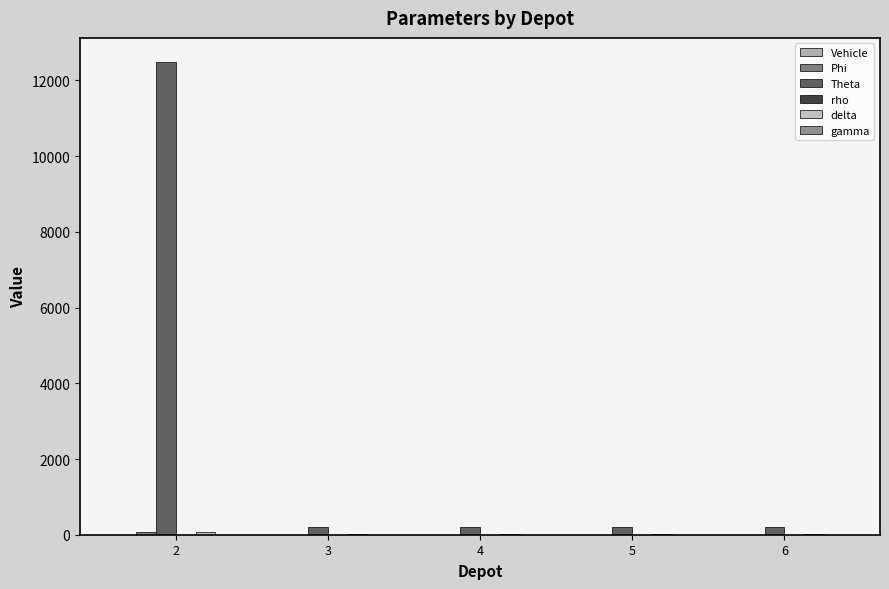

What is the maximum value for gamma?

1.1